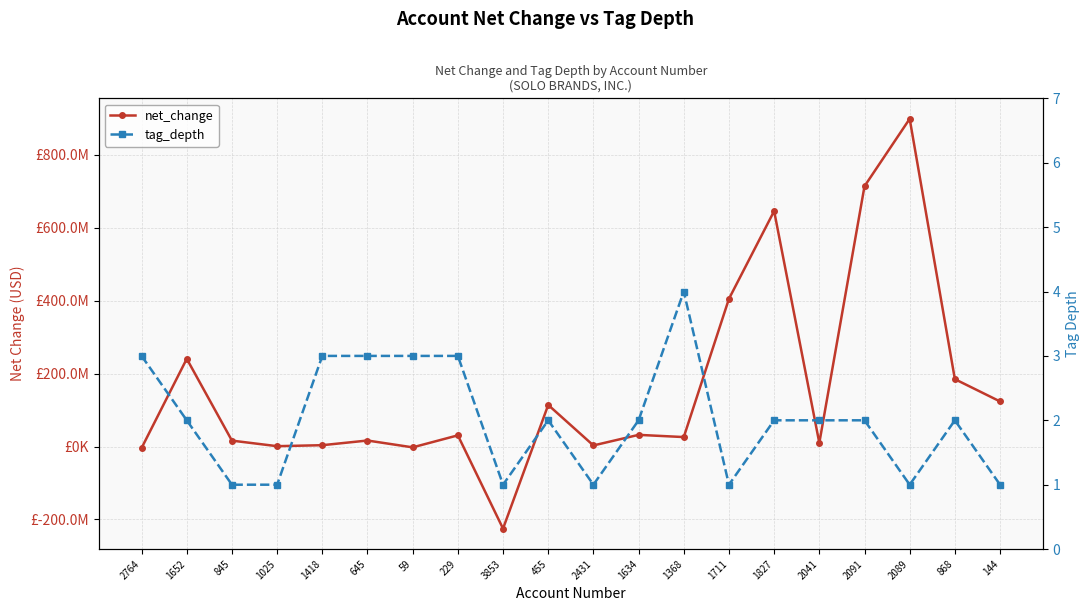

What is the label of the 11th point from the left?

2431